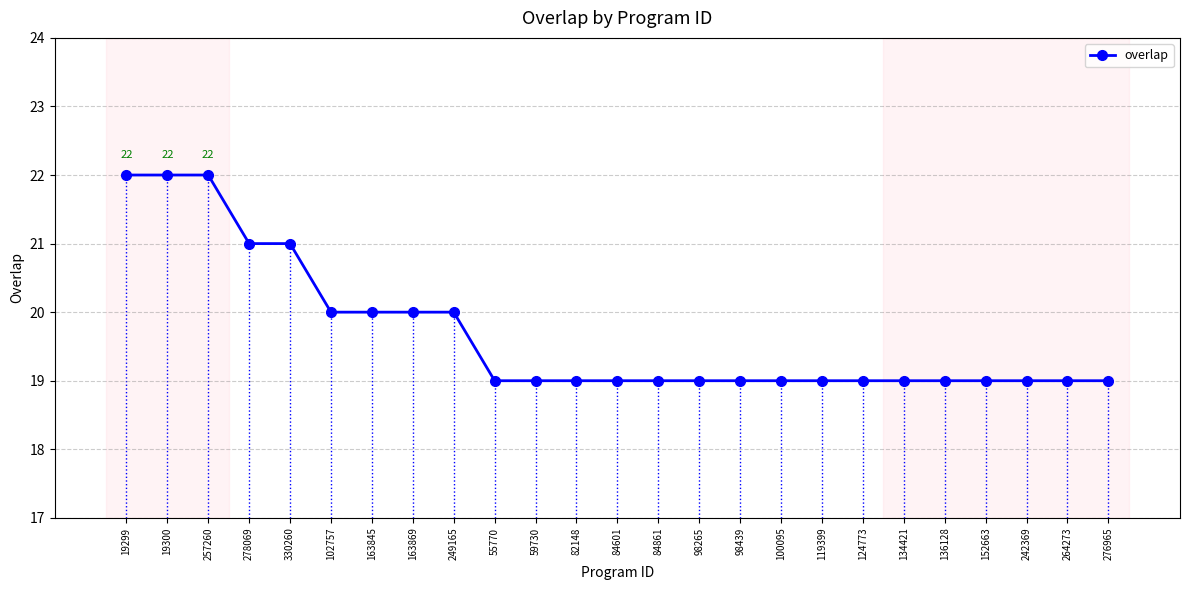

What is the sum of all values?

492